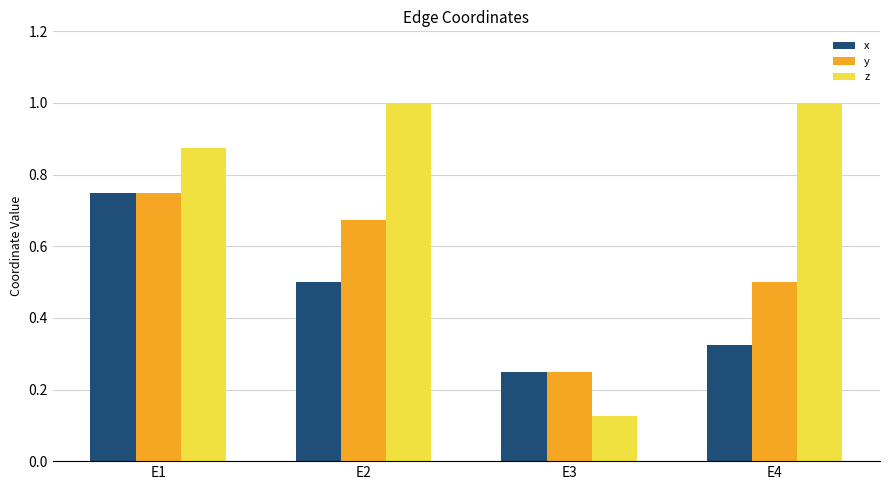

List the series in order of their overall mean, highest first.

z, y, x